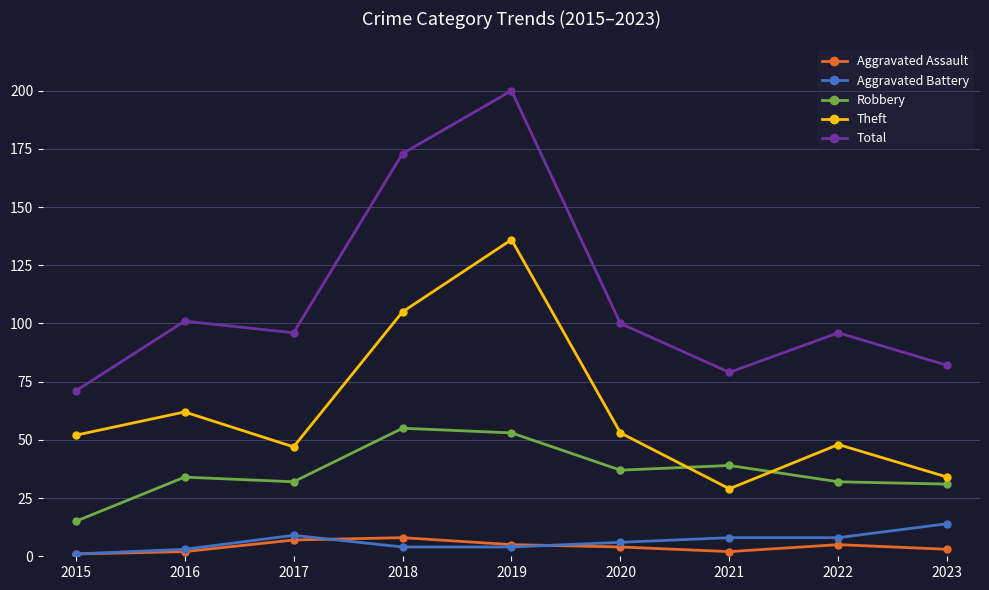

The Aggravated Battery series shows 3 at 2016. True or false?

True